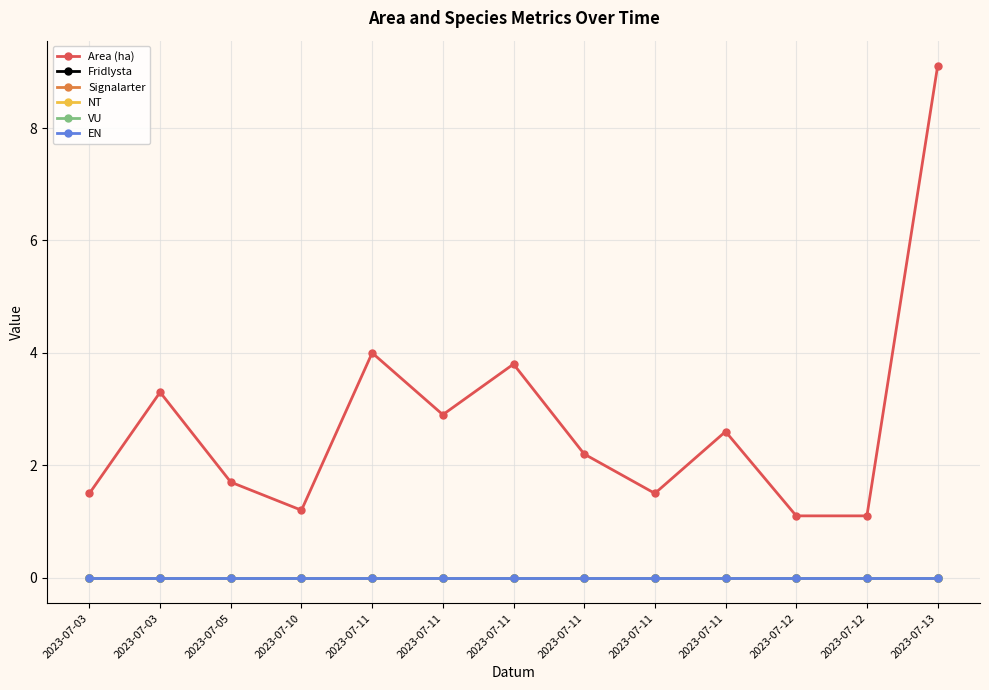

At which label does Area (ha) first exceed 2?

2023-07-03